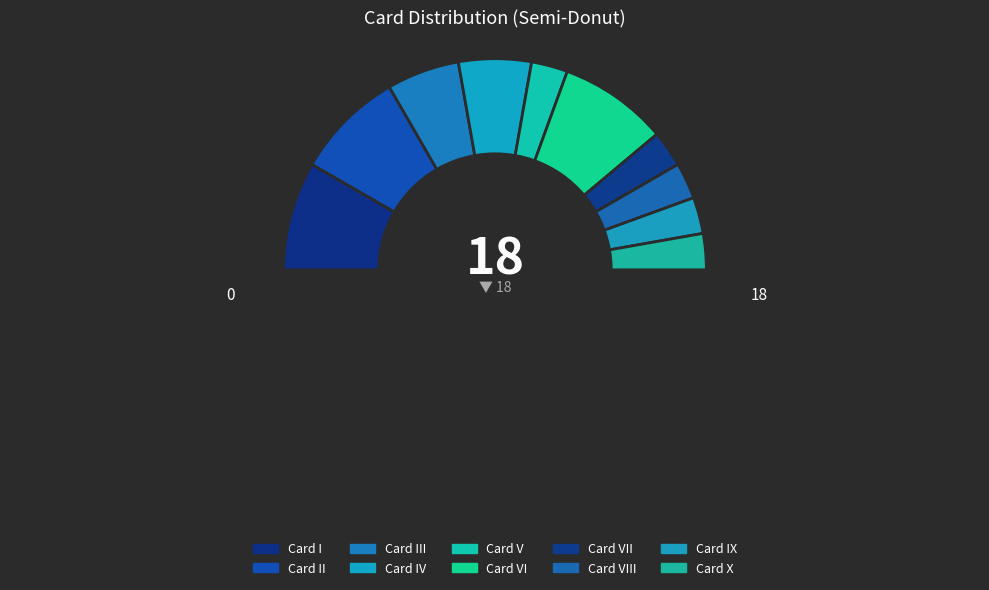

Does any single category account for the majority?

No